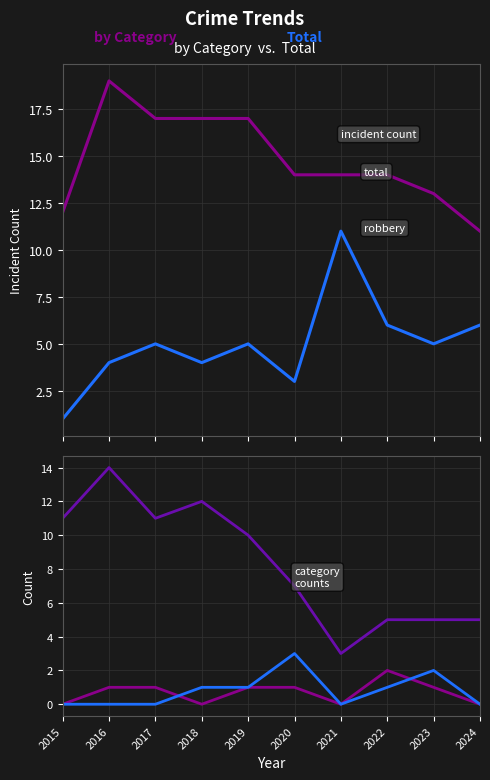

True or false: Aggravated Assault has a value of 0 at 2015.

True